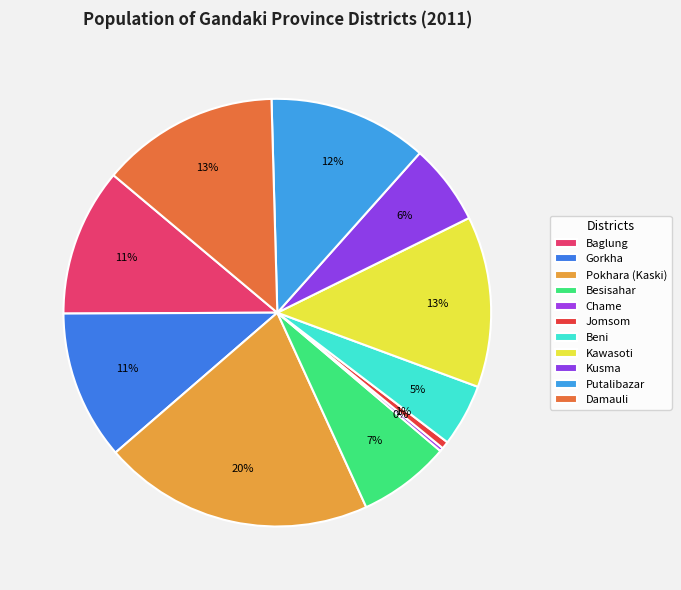

Which has a higher value, Kawasoti or Damauli?

Damauli